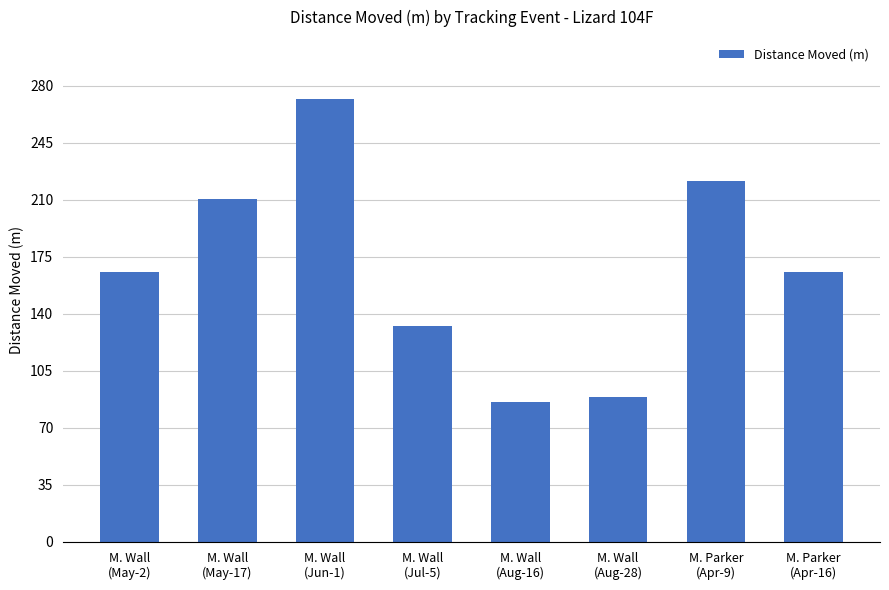

At which label does the data first exceed 165?

M. Wall
(May-2)